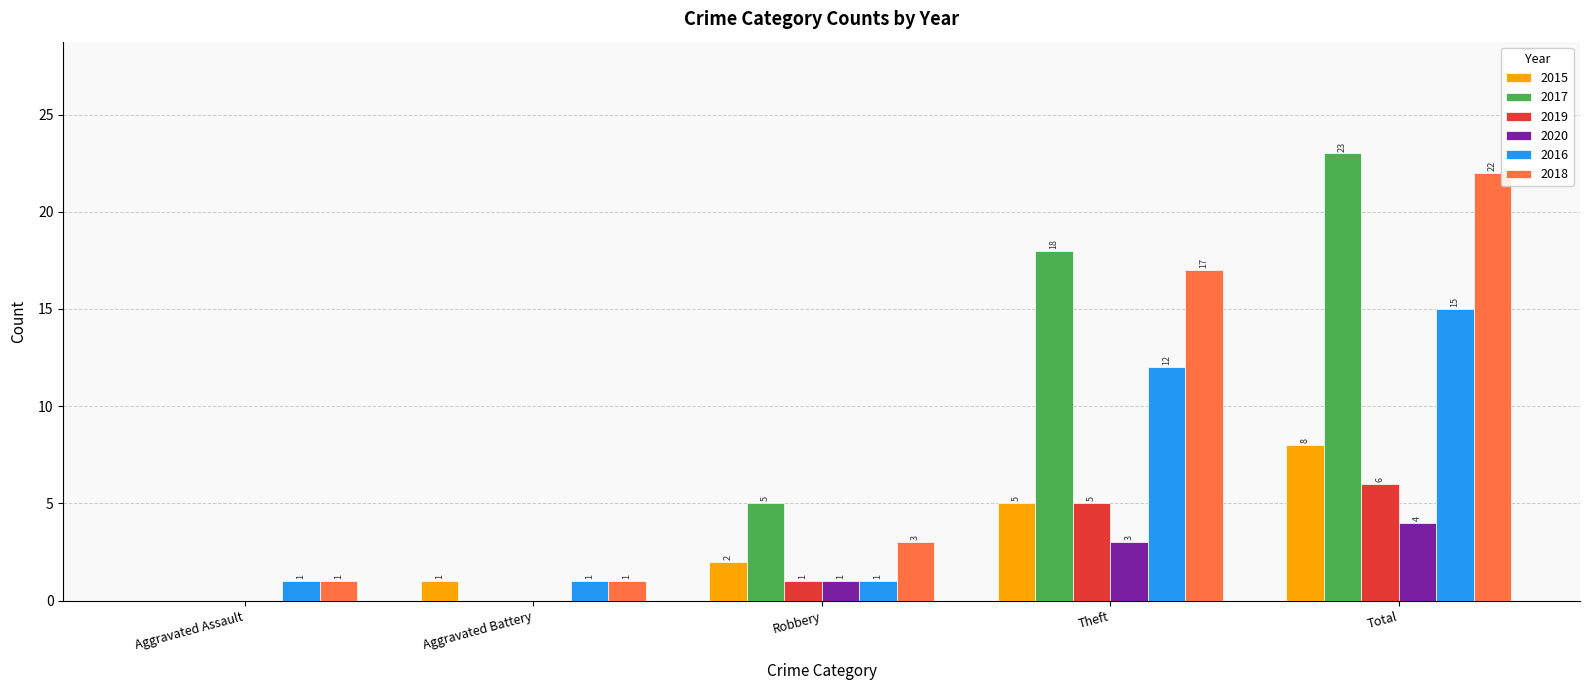

Count the 2015 values in the range 1 to 5.

3